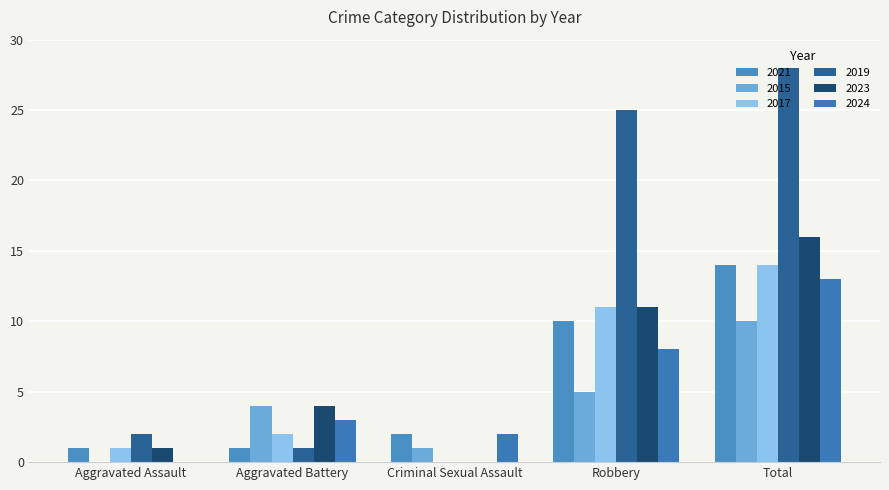

How many groups of bars are there?

5